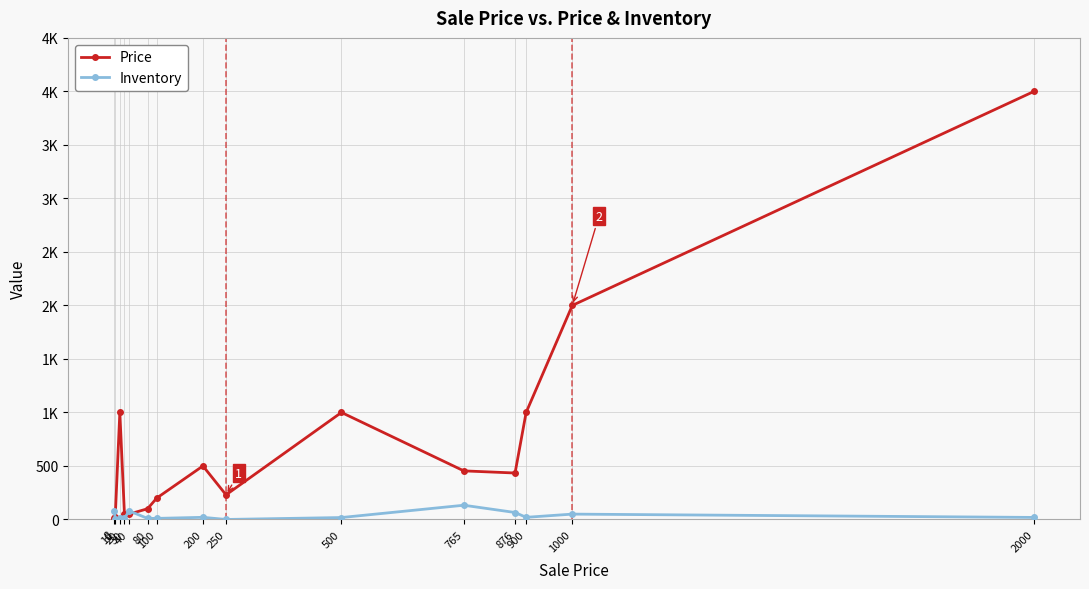

In Price, how many points are higher than both neighbors (excluding endpoints)?

3